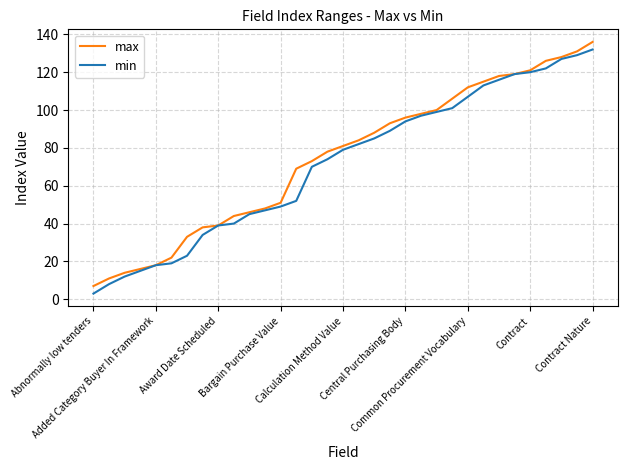

What is the minimum value for min?

3